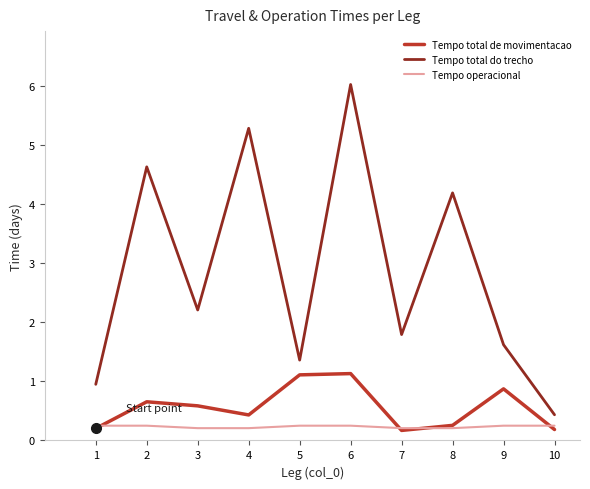

What is the difference between the maximum and minimum values in the Tempo total do trecho series?

5.6